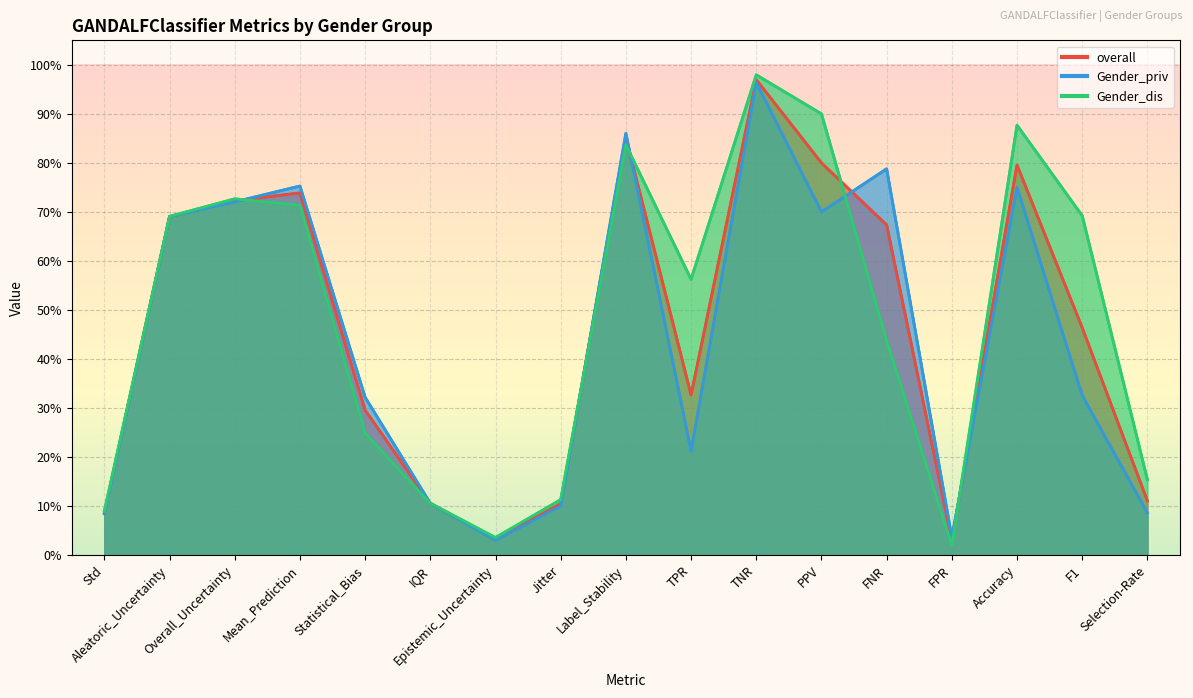

What is the difference between the second highest and second lowest values in the overall series?

0.8